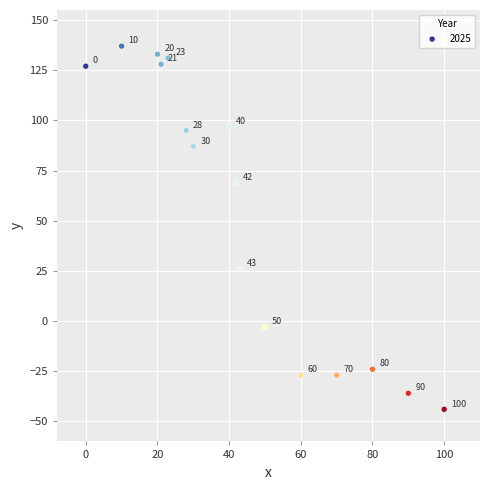

What Y value in the scatter plot is closest to 46?

26